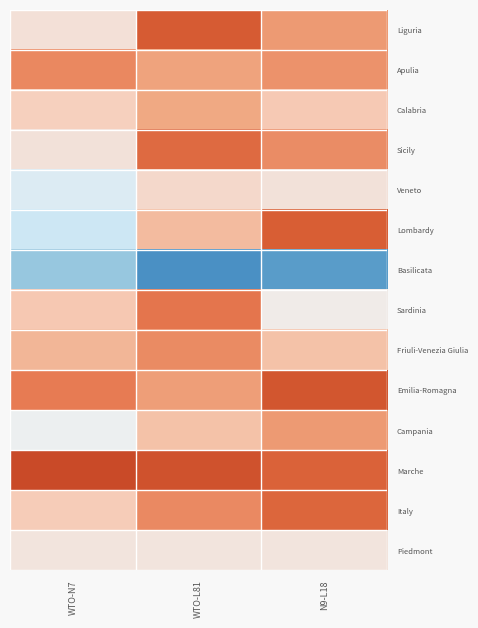

How many distinct data groups are displayed?

14